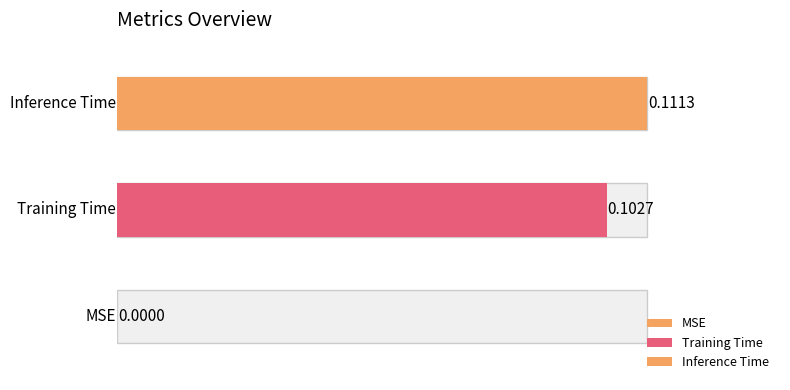

What is the difference between the maximum and minimum values?

0.1